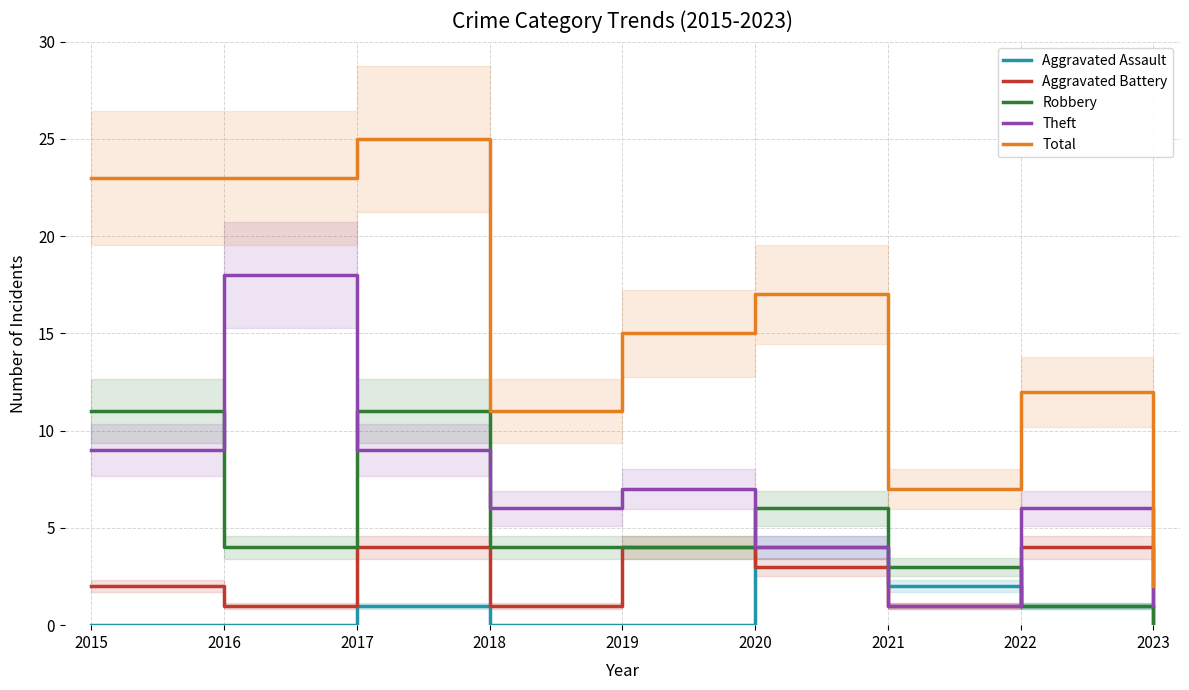

Which label corresponds to the largest value in the chart?

2017